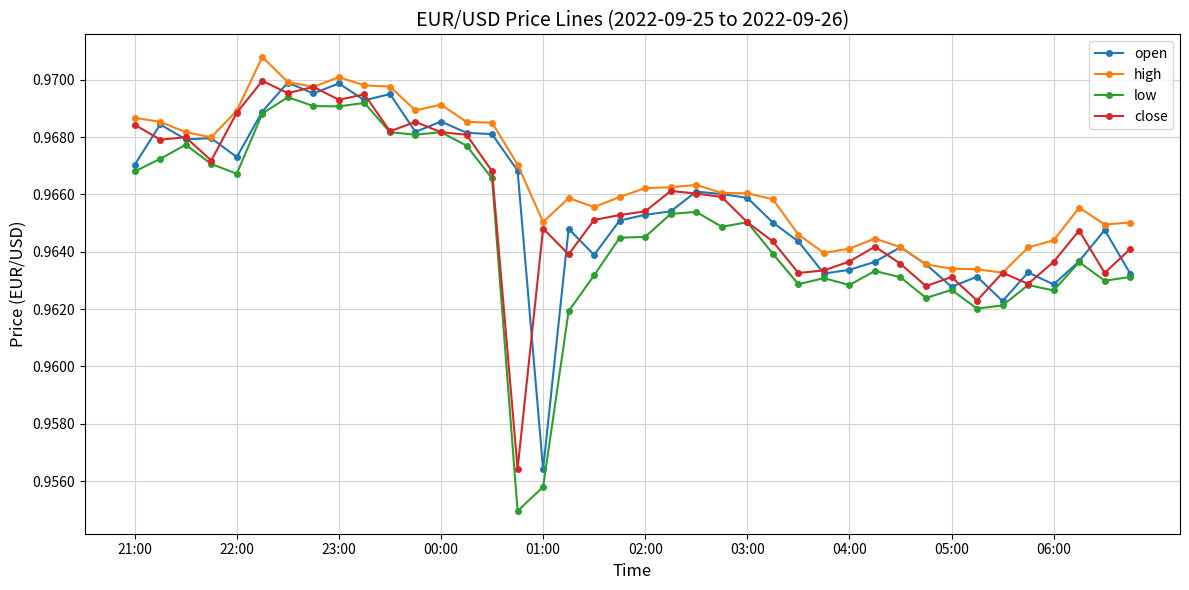

True or false: low and high intersect in this chart.

False